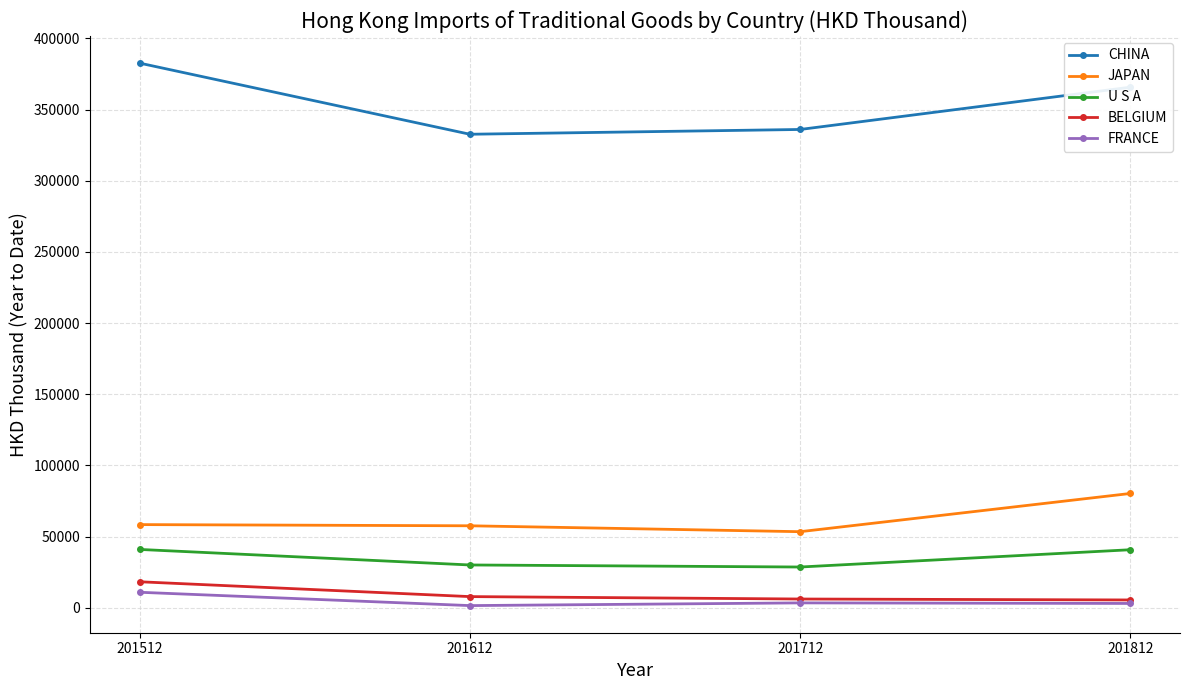

Is it true that BELGIUM equals 18287.1 at 201512?

True